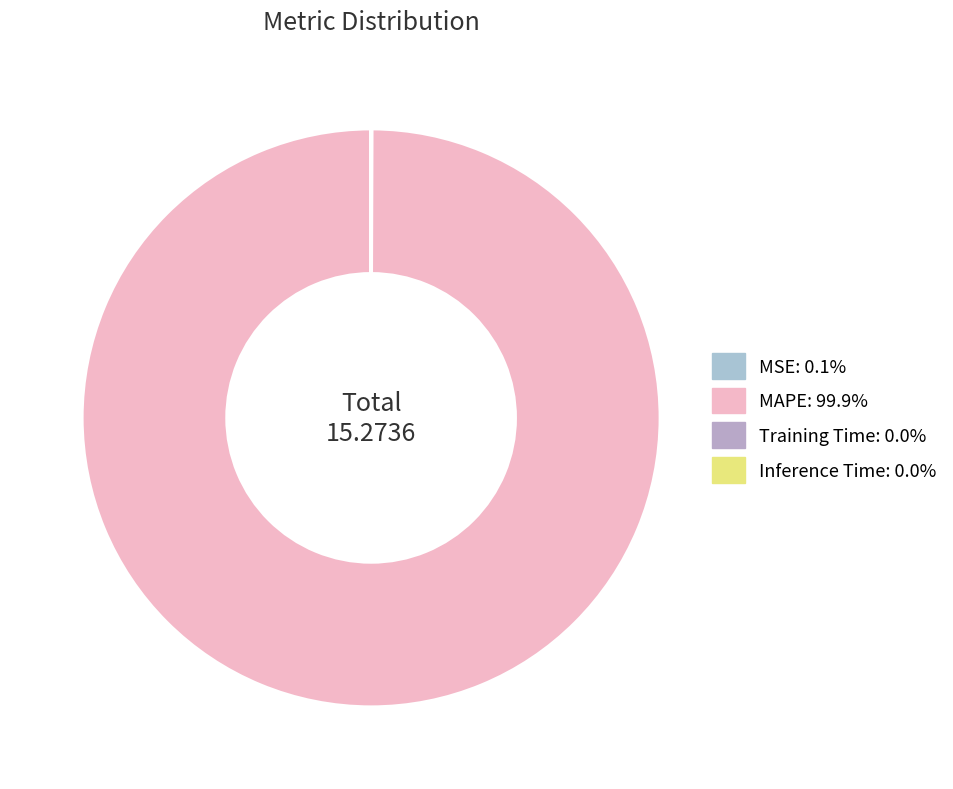

Count the number of slices in the pie.

4